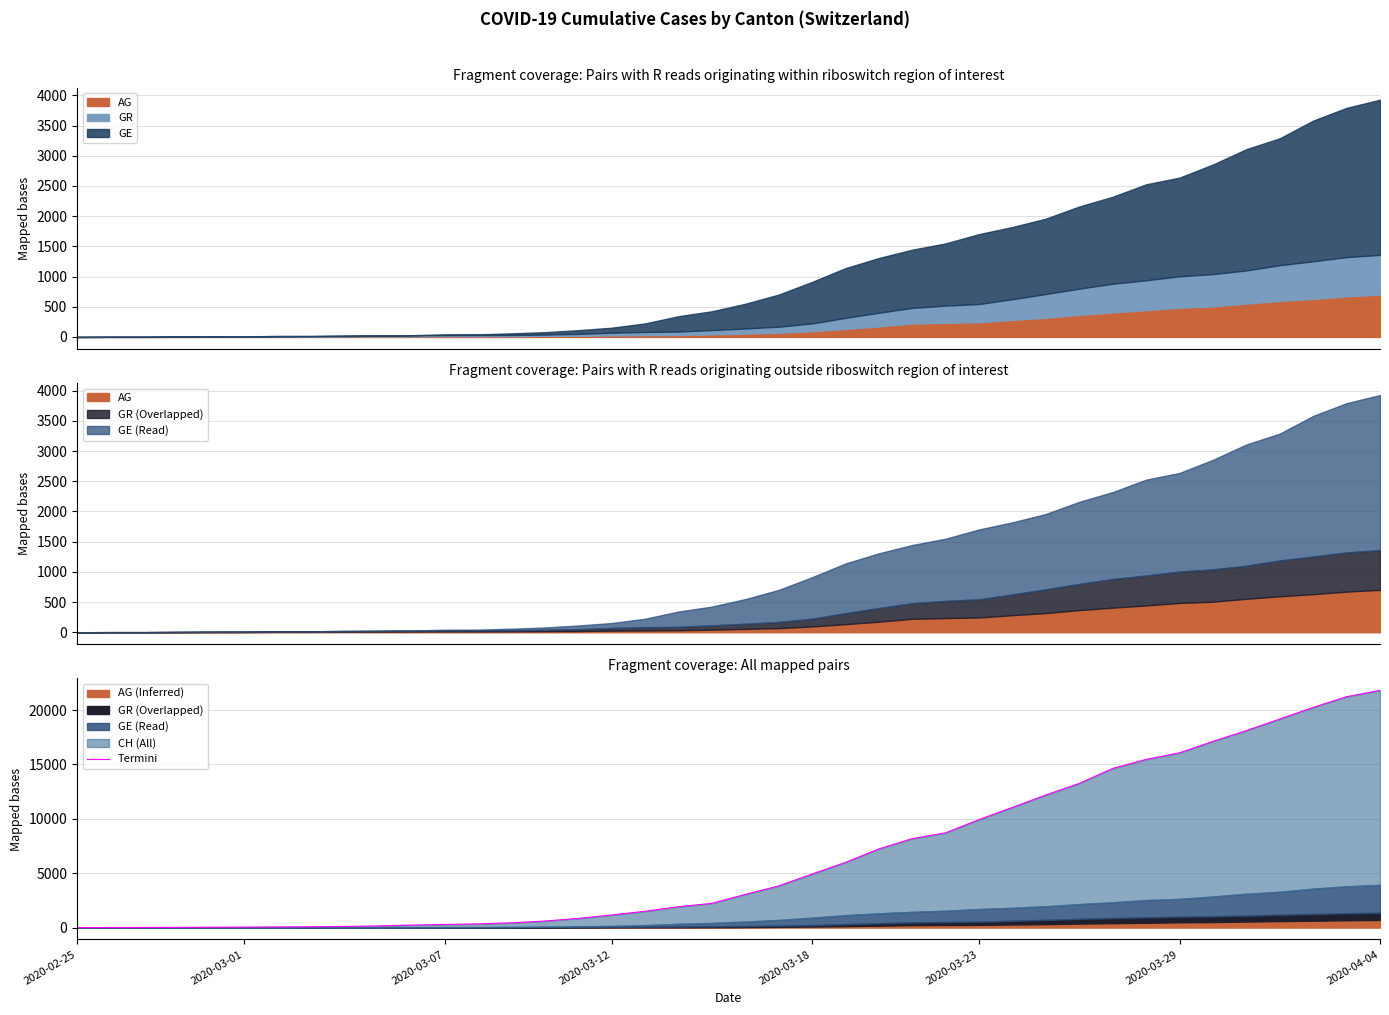

Does the chart have visible grid lines?

Yes